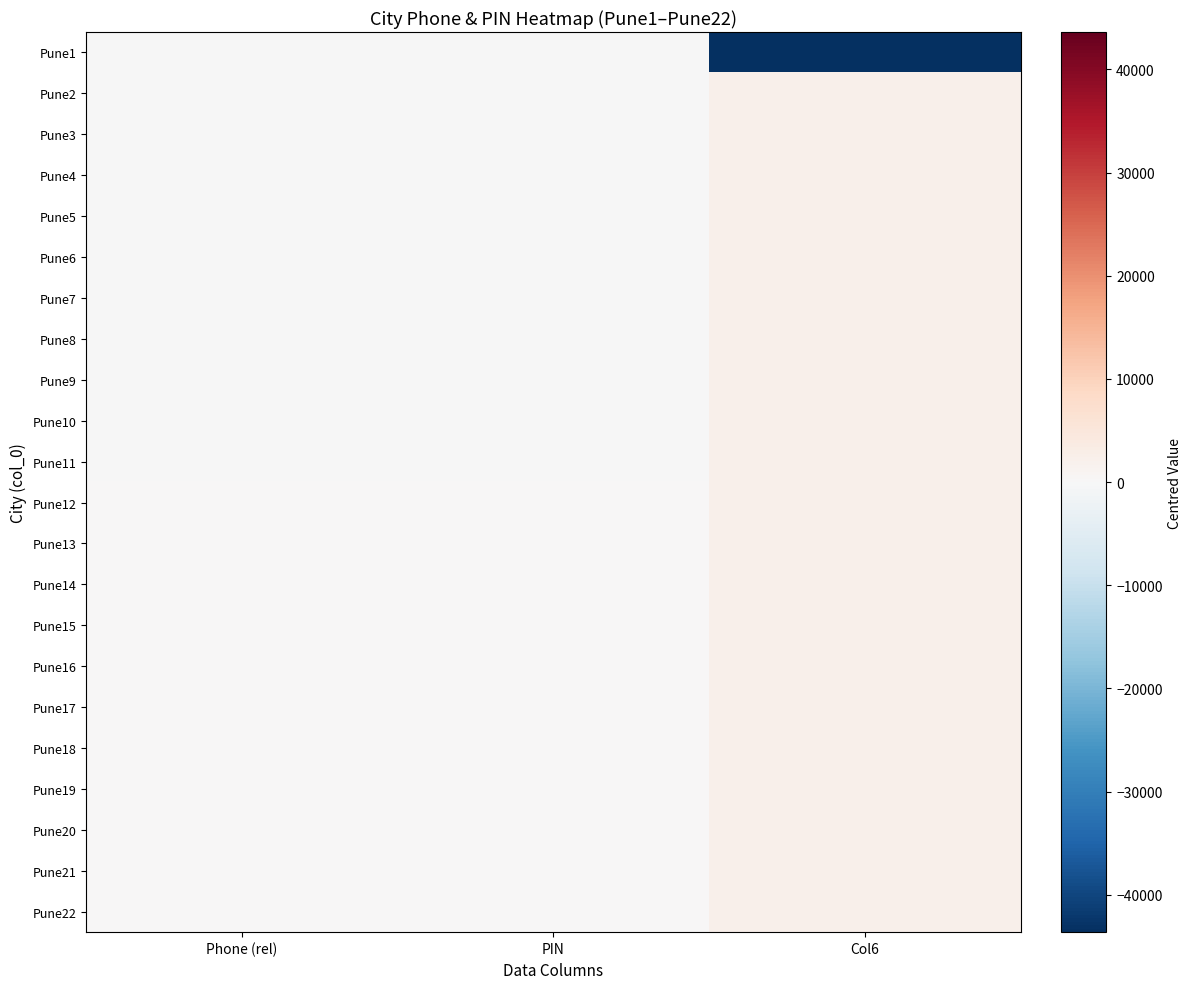

What is the maximum value shown in the chart?

2087.4